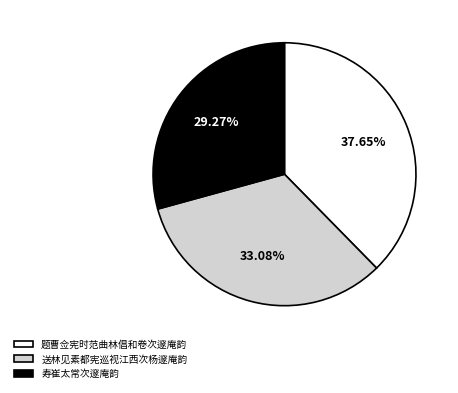

The 寿崔太常次邃庵韵 slice represents 16% of the pie. True or false?

False